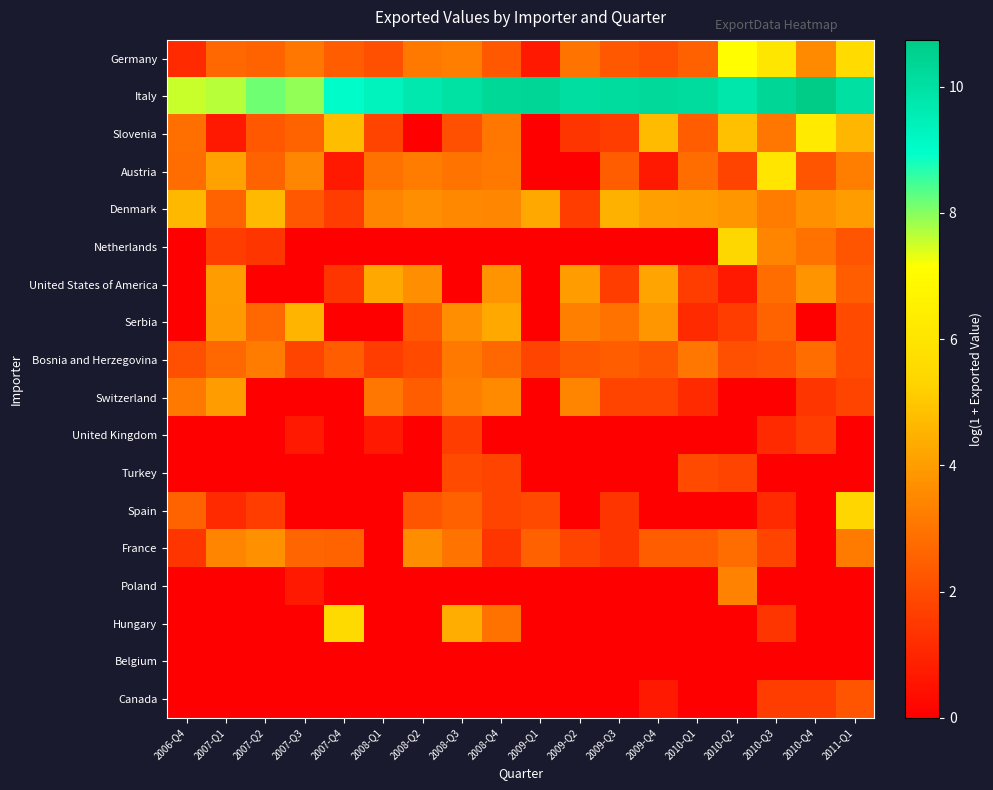

Rank the series by their maximum value, from lowest to highest.

Belgium, United Kingdom, Turkey, Canada, Bosnia and Herzegovina, Poland, France, Switzerland, United States of America, Serbia, Denmark, Spain, Netherlands, Hungary, Austria, Slovenia, Germany, Italy